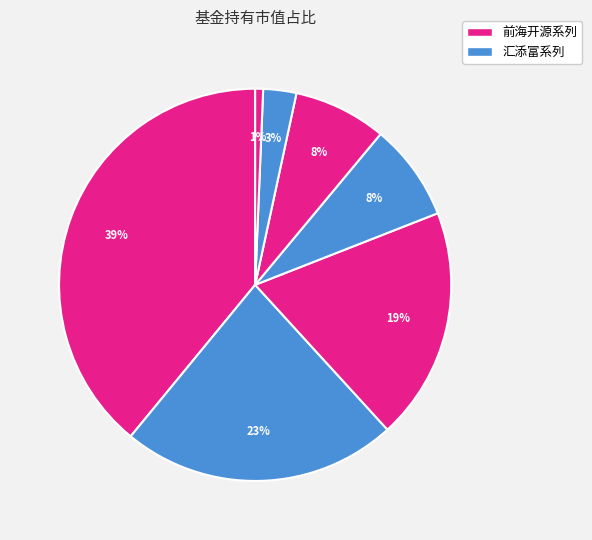

Count the number of slices in the pie.

7